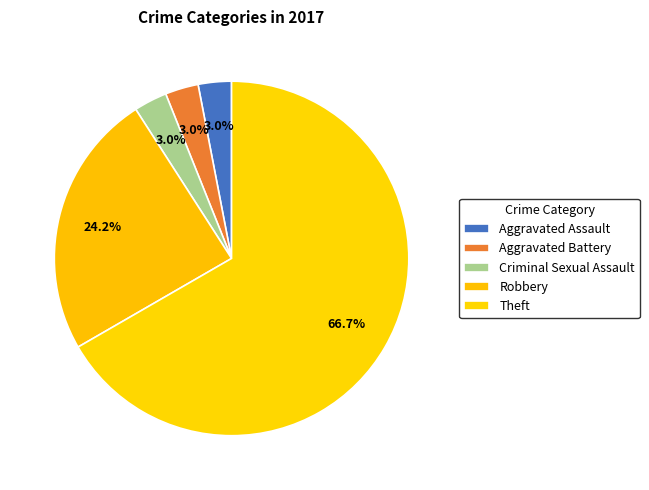

Combined, what portion of the pie is Aggravated Battery and Theft?

69.7%